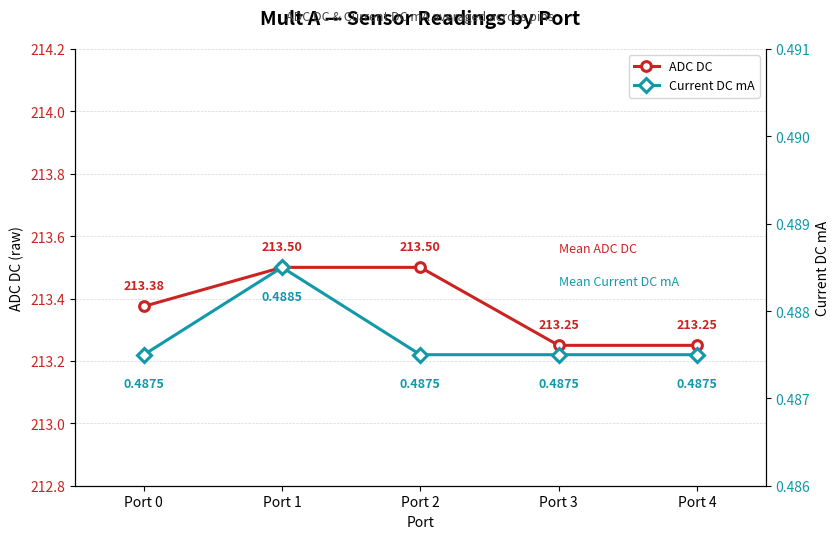

The Current DC mA series shows 0.5 at Port 0. True or false?

True